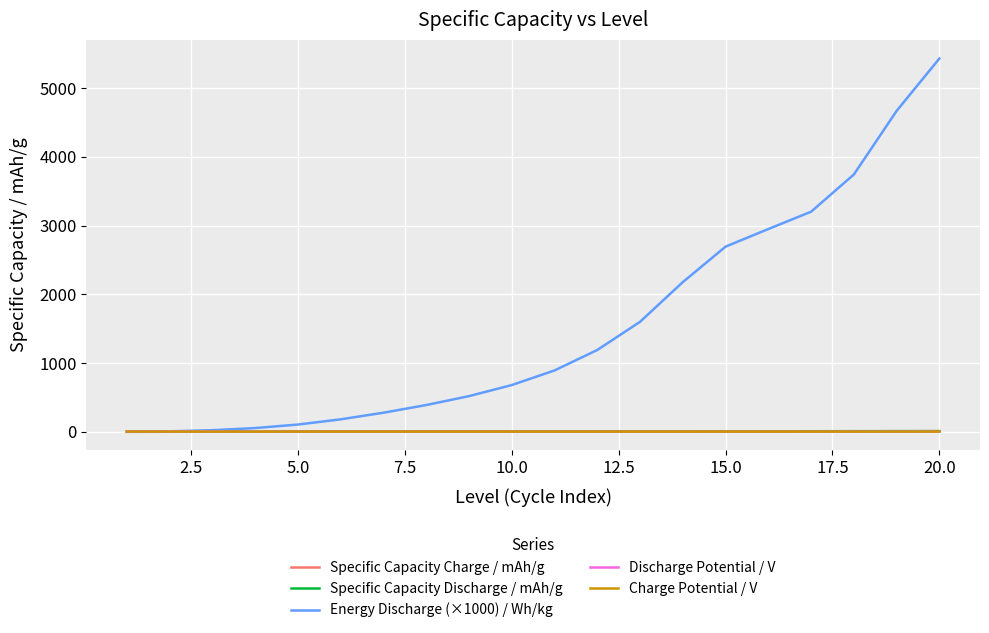

Which series has the largest range (max minus min)?

Energy Discharge (×1000) / Wh/kg